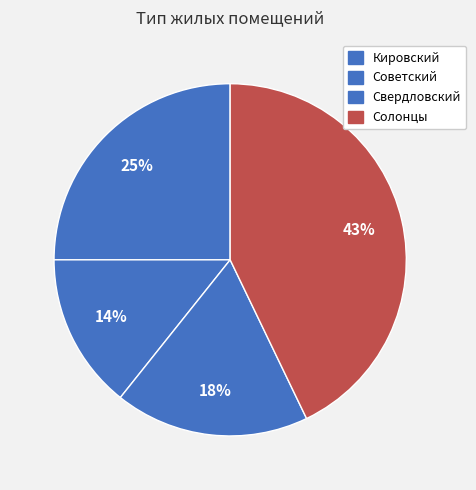

To the nearest percent, what is the difference between the largest and smallest slice percentages?

29%